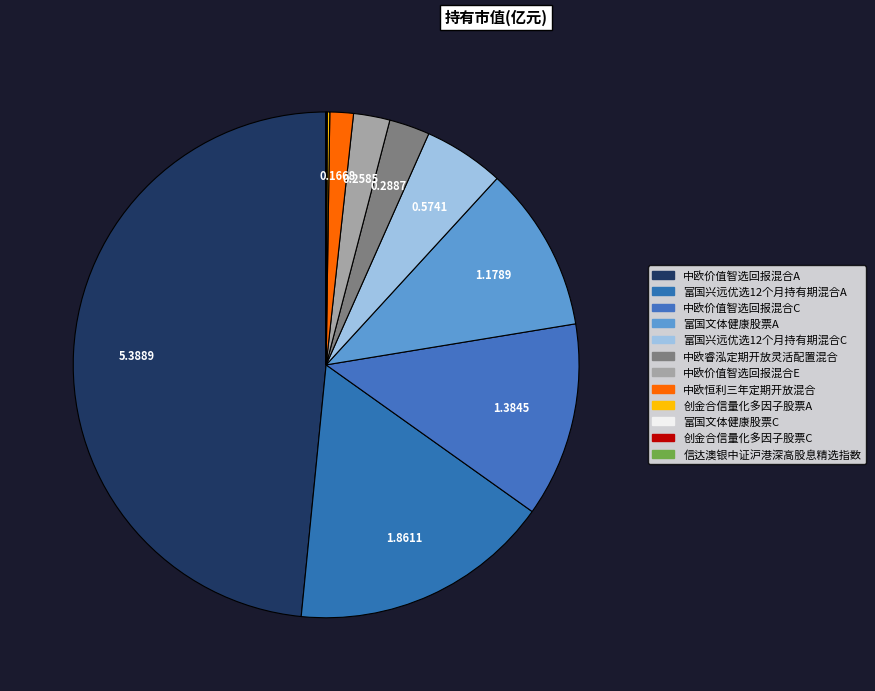

Count the number of slices in the pie.

12